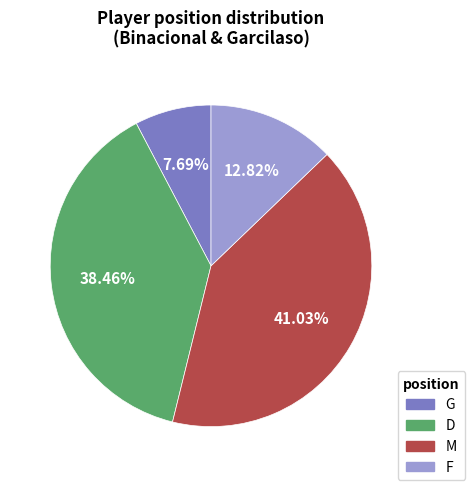

Does G represent more than half of the total?

No